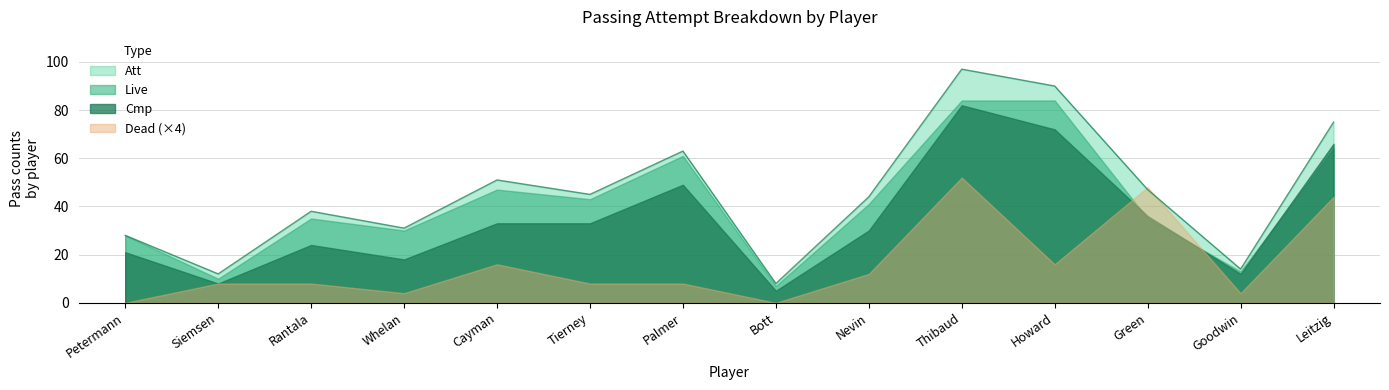

How many values in the Dead series are below 2?

4